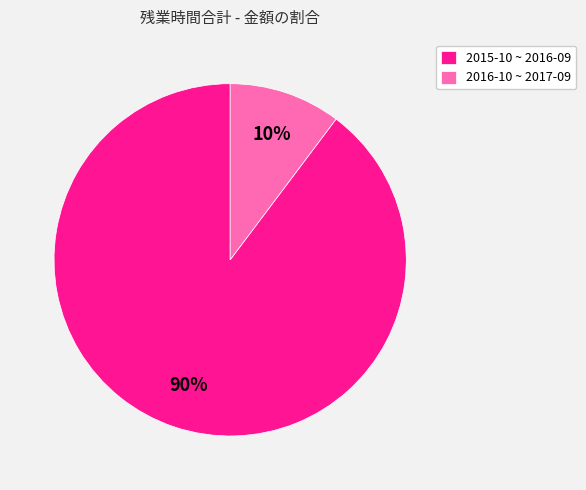

Combined, do 2016-10 ~ 2017-09 and 2015-10 ~ 2016-09 account for over 50%?

Yes